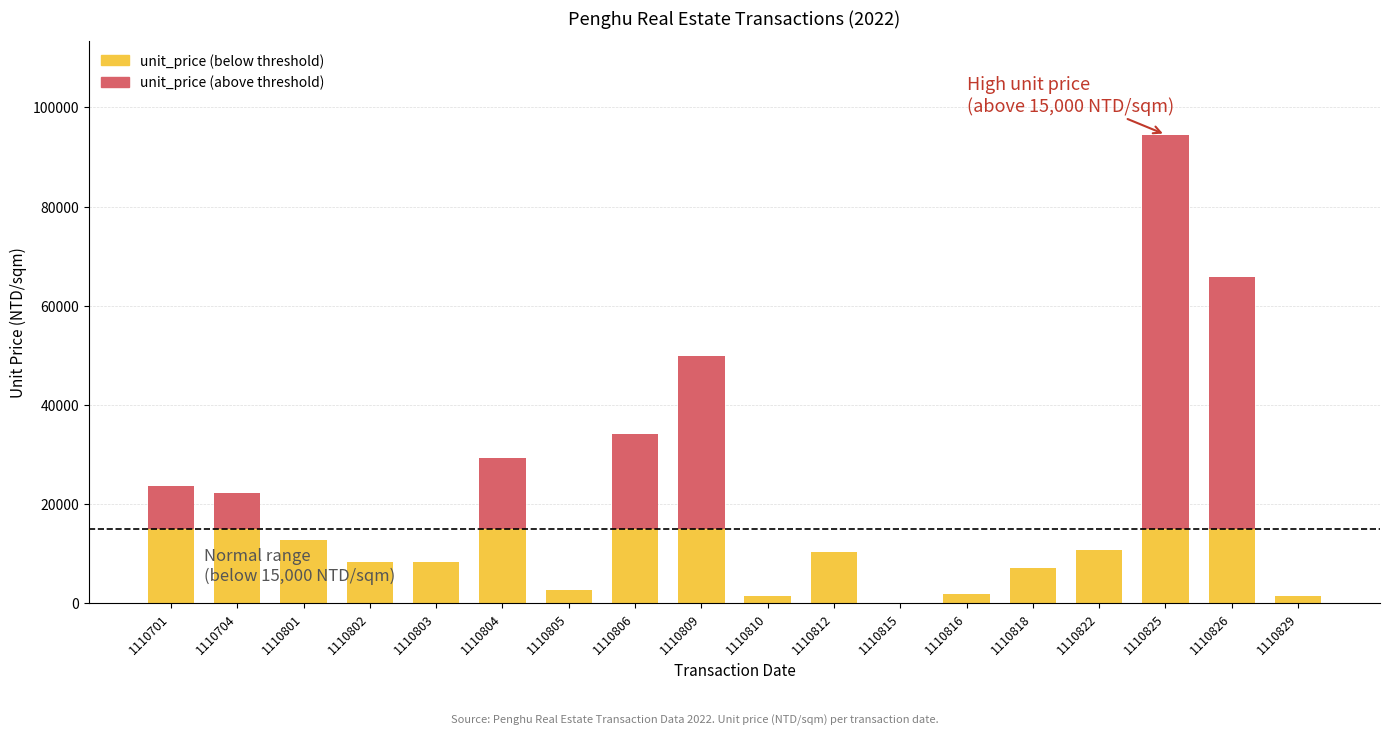

At which category is the sum across all series the highest?

1110825